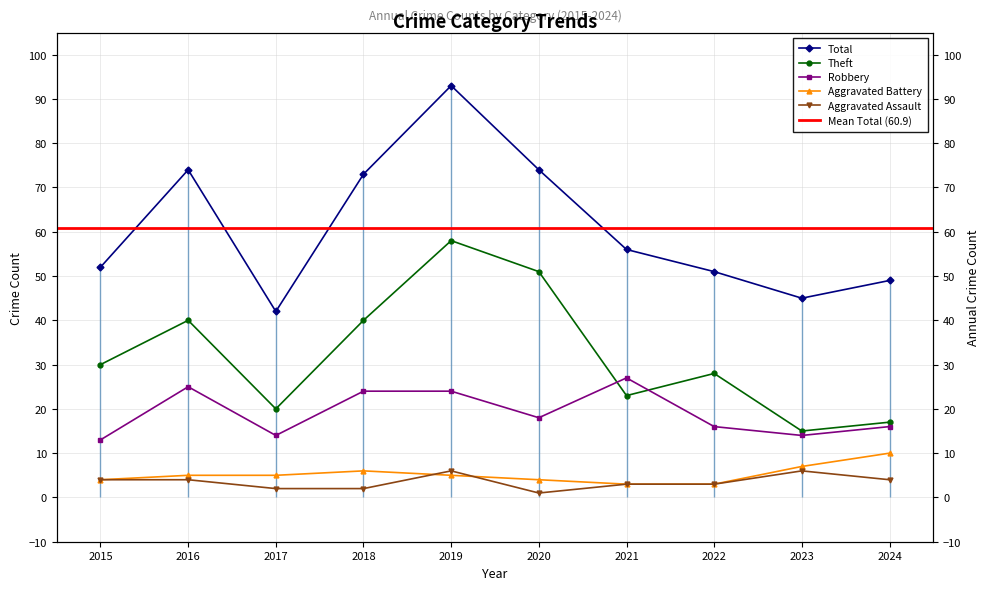

What value does the Theft series have at 2018, to the nearest 5?

40